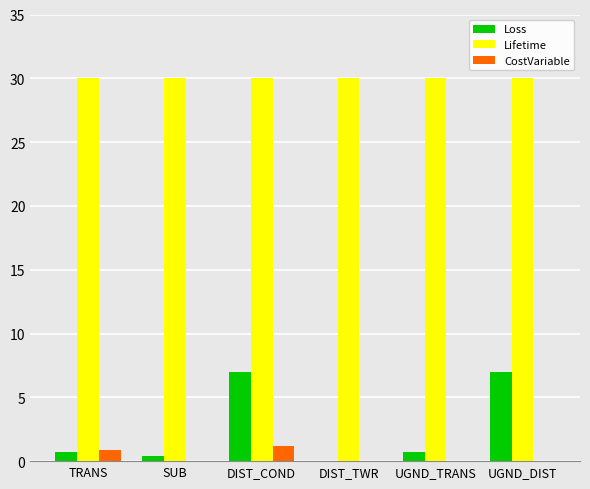

What is the total value across all series at DIST_TWR?

30.0